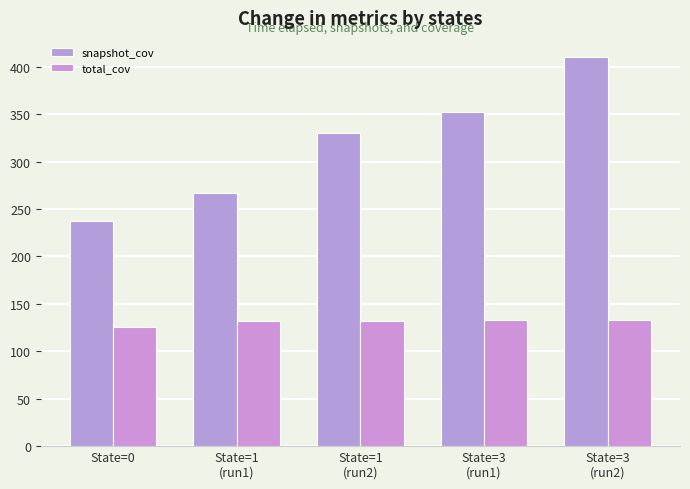

The value of total_cov at State=3
(run2) is 133. True or false?

True